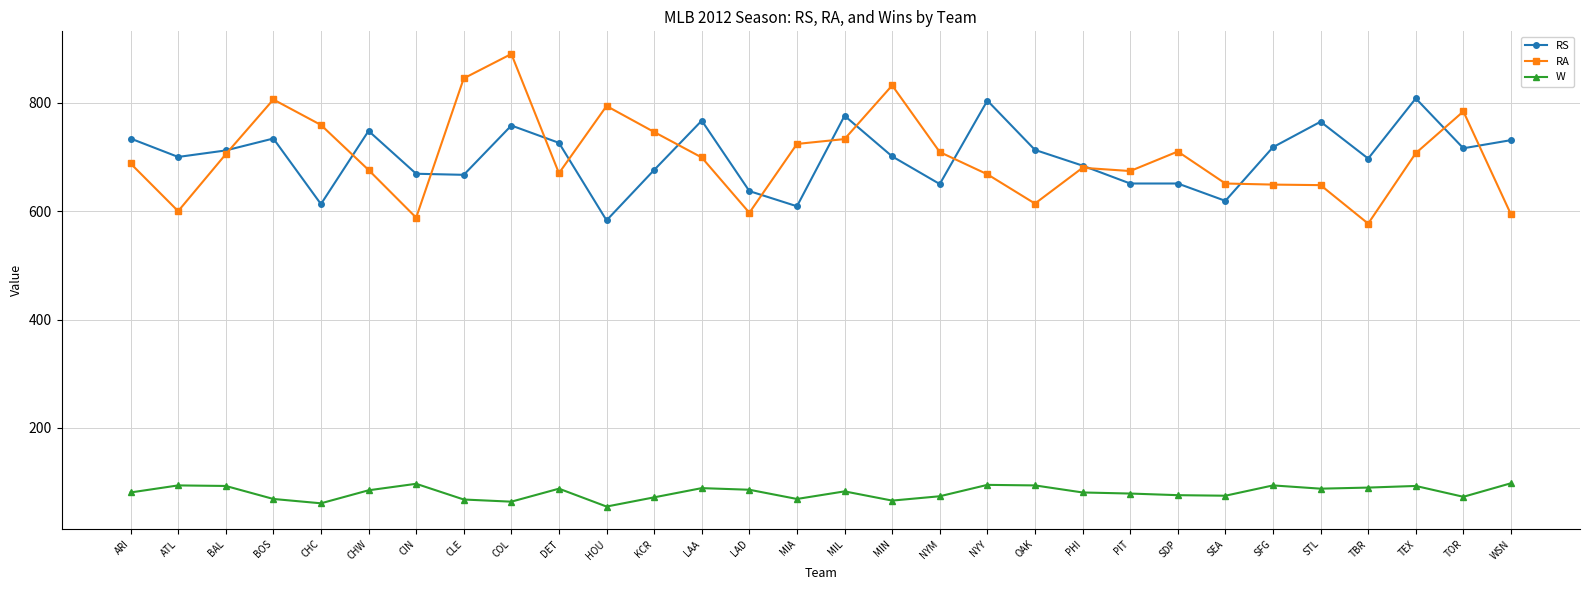

What is the minimum value shown in the chart?

55